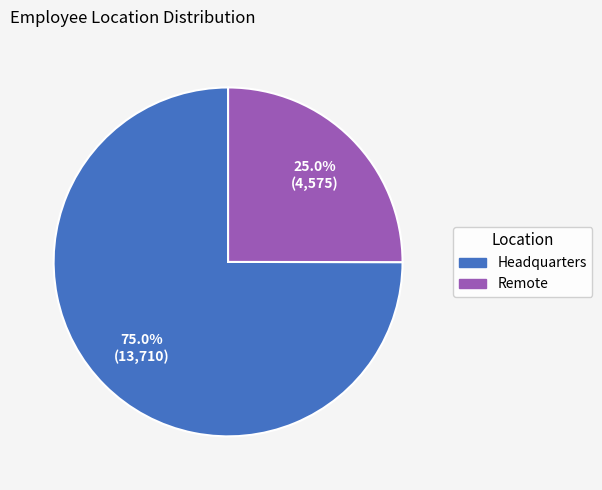

Which category has the biggest portion of the pie?

Headquarters